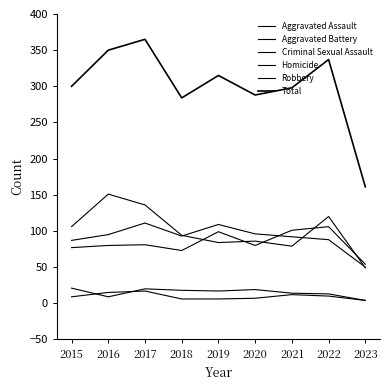

True or false: Homicide has a value of 4 at 2022.

False